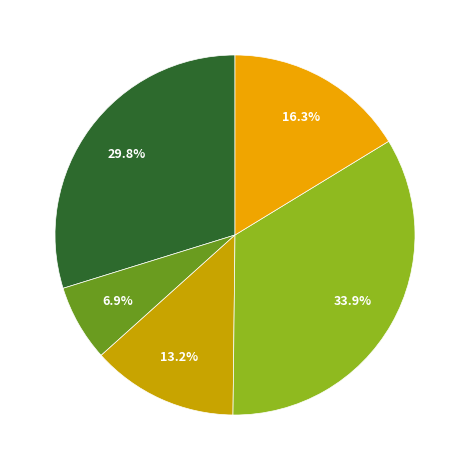

Does any single category account for the majority?

No